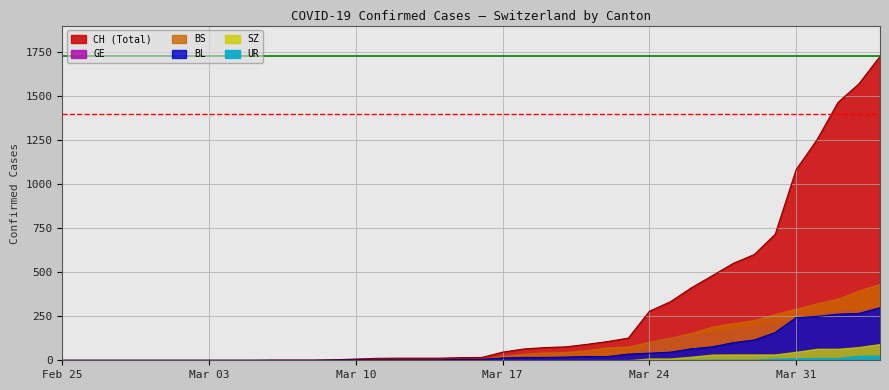

At which label is CH closest to 862?

2020-03-30